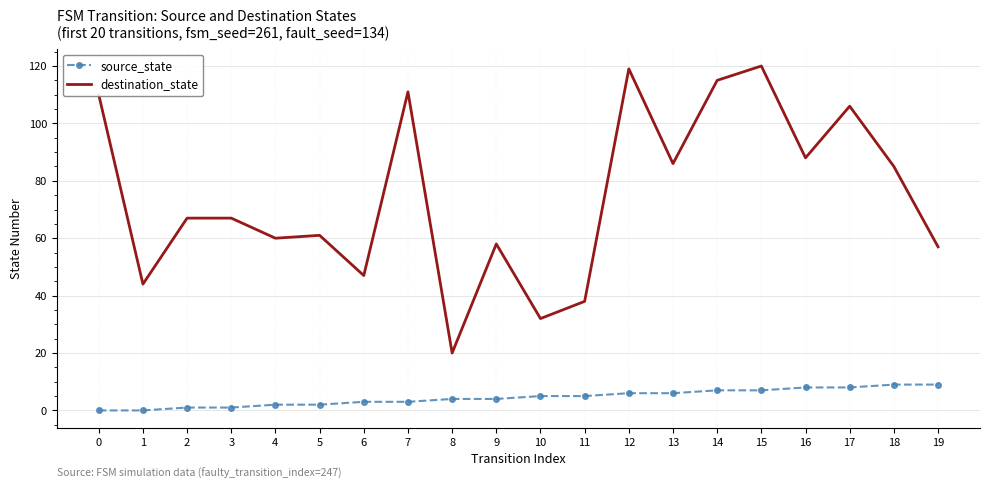

Rank the series by their average value, from highest to lowest.

destination_state, source_state